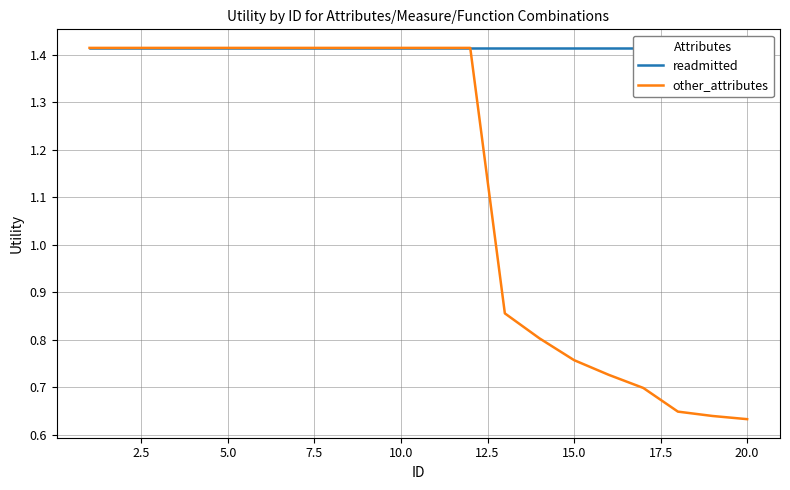

Does the chart have visible grid lines?

Yes